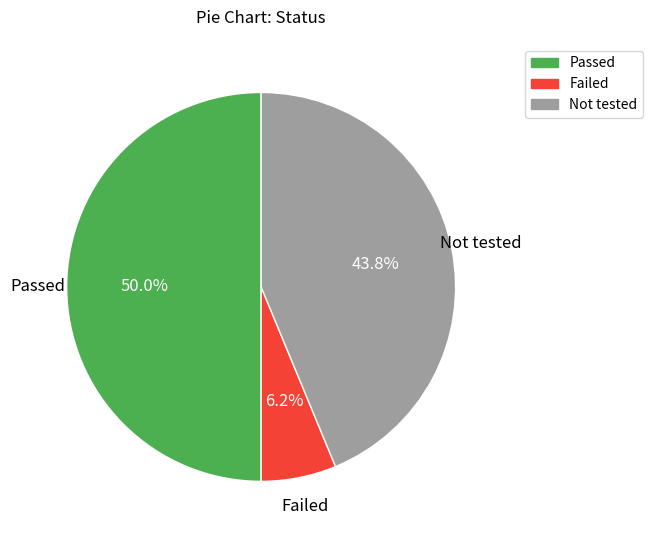

To the nearest percent, what is the average slice percentage?

33%